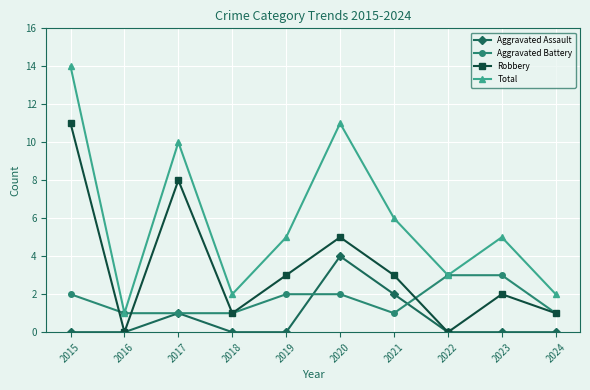

How many lines are shown in the chart?

4